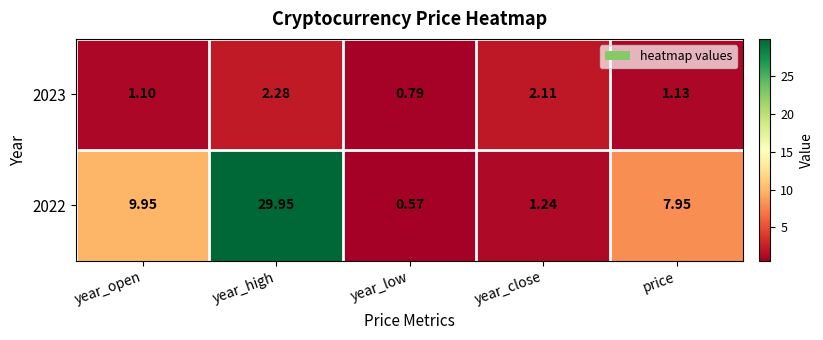

Where is 2022 nearest to the value 15?

year_open